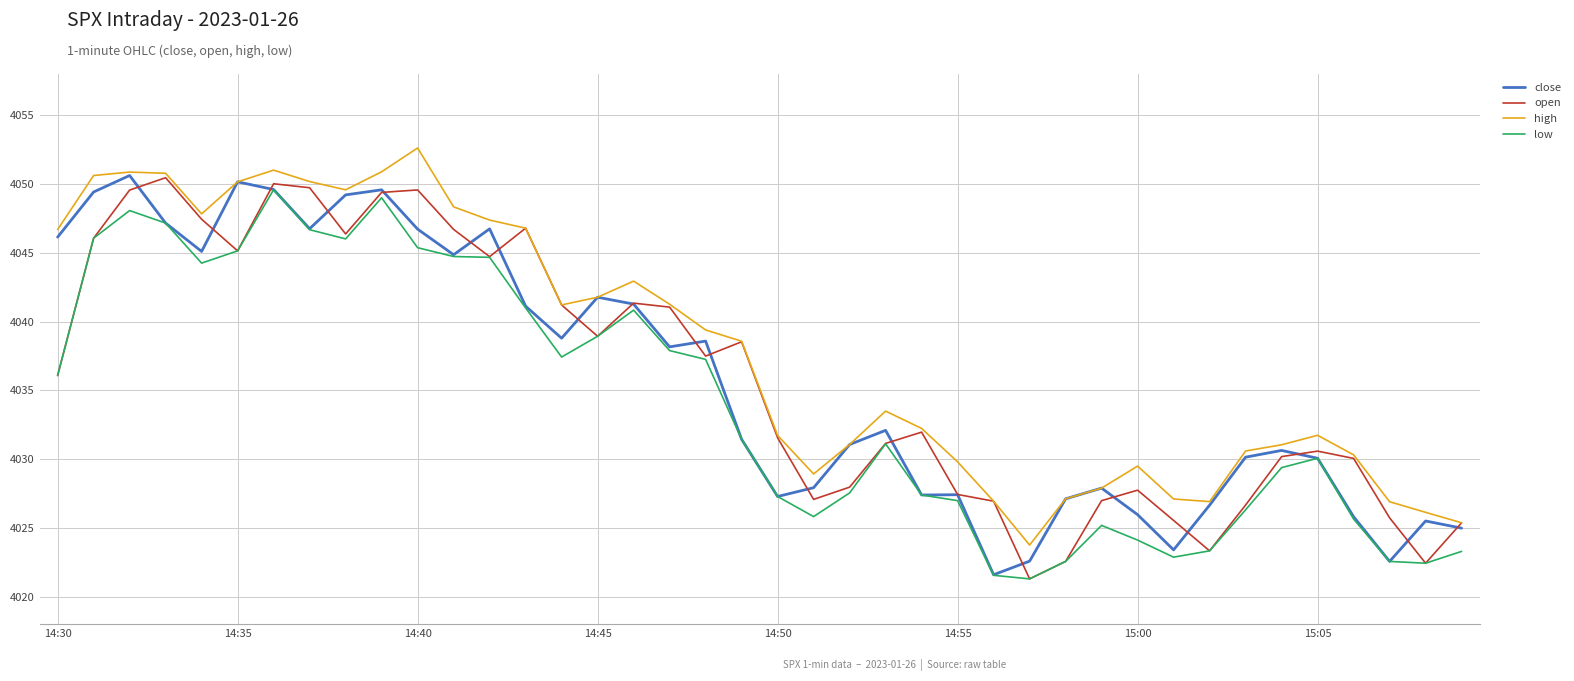

True or false: low and high cross at least once.

False